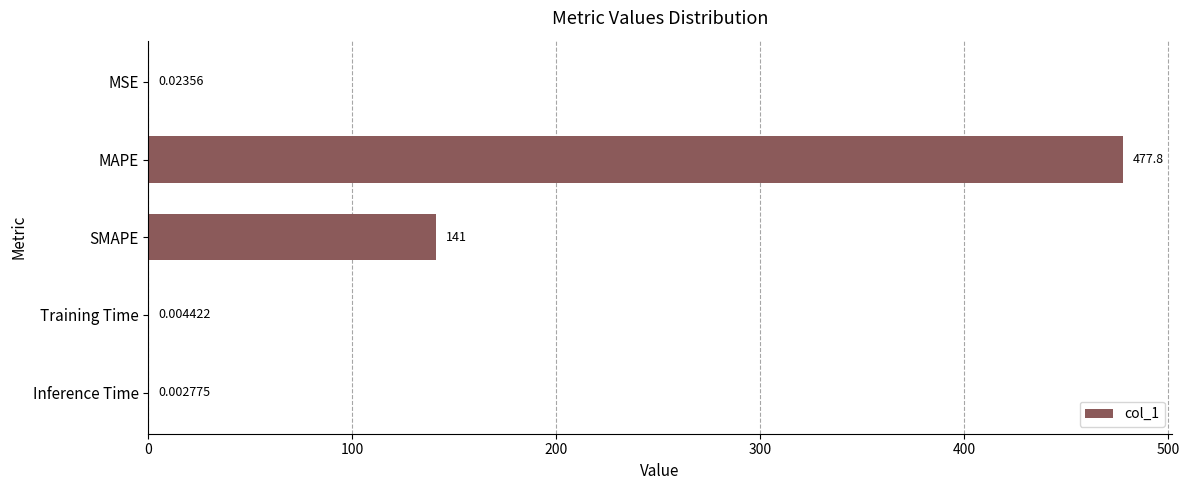

Between Inference Time and MAPE, which is larger?

MAPE